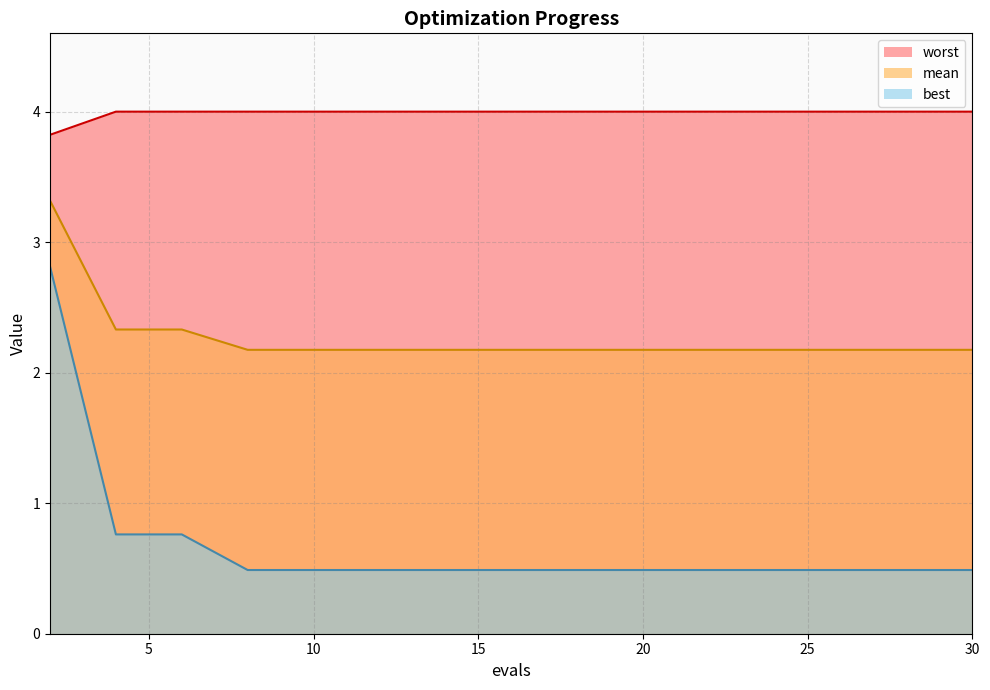

What is the value of the worst point at the 14th from the left?

4.0